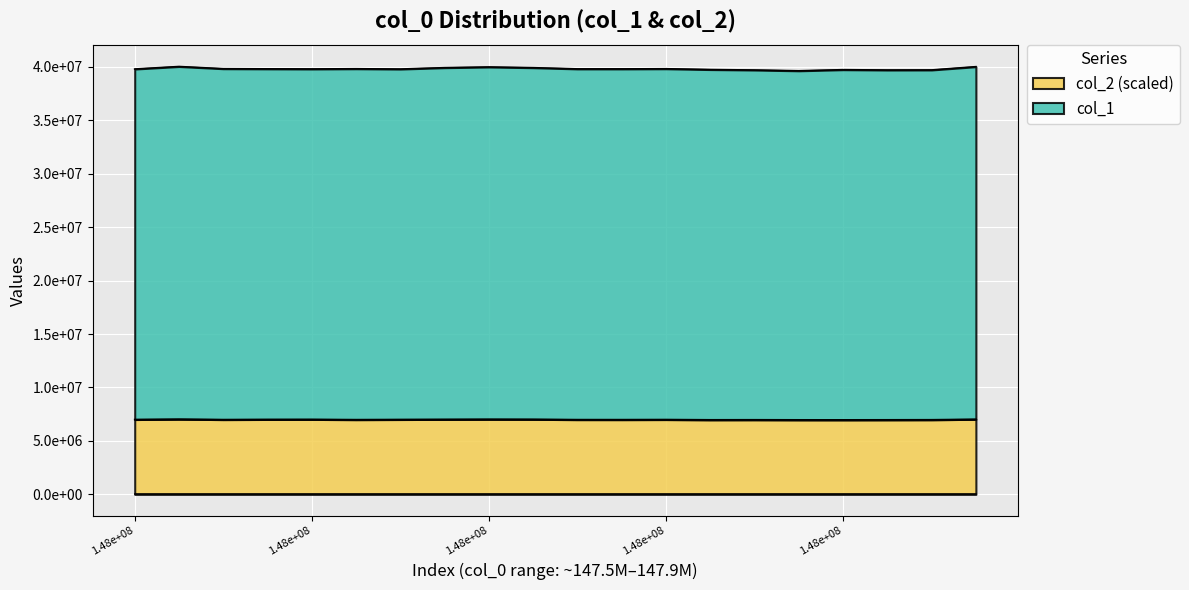

True or false: col_1 has more than 2 interior local peaks.

True